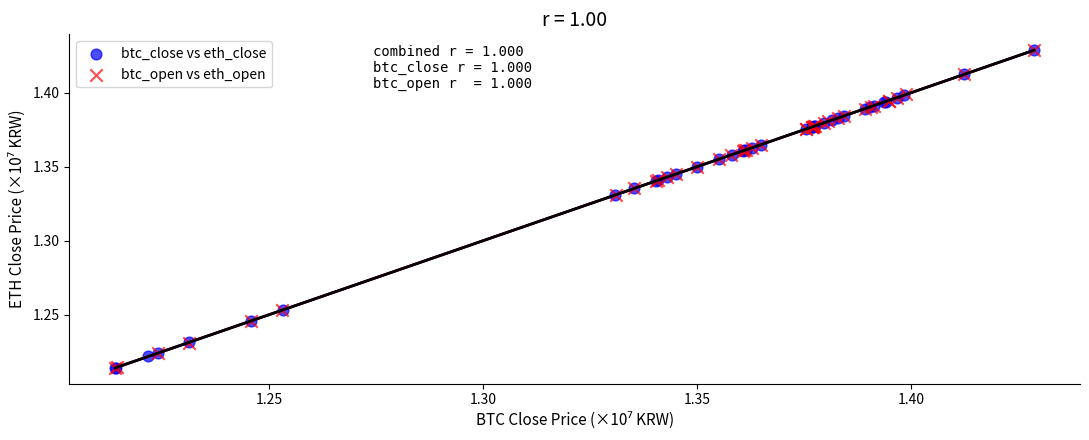

What are all the series names shown in the legend?

btc_close vs eth_close, btc_open vs eth_open